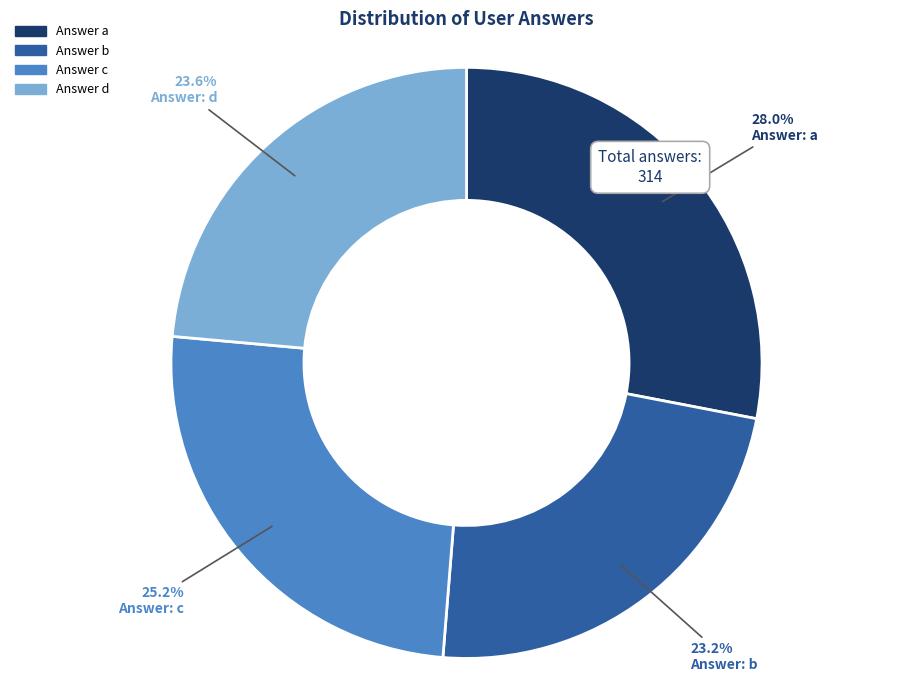

Is there a majority slice in this chart?

No